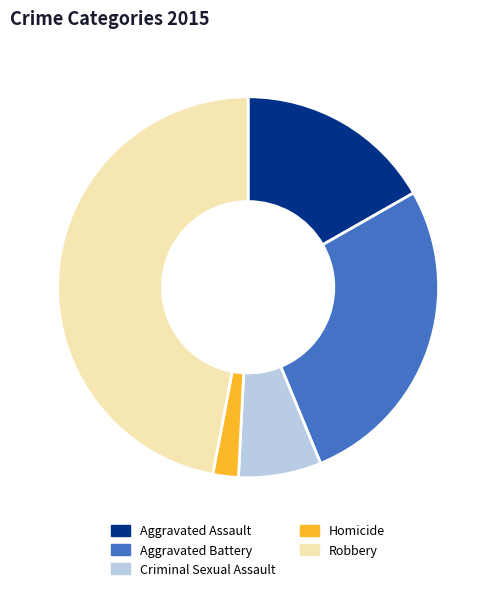

What is the ratio of the value at Aggravated Battery to the value at Criminal Sexual Assault?

3.8